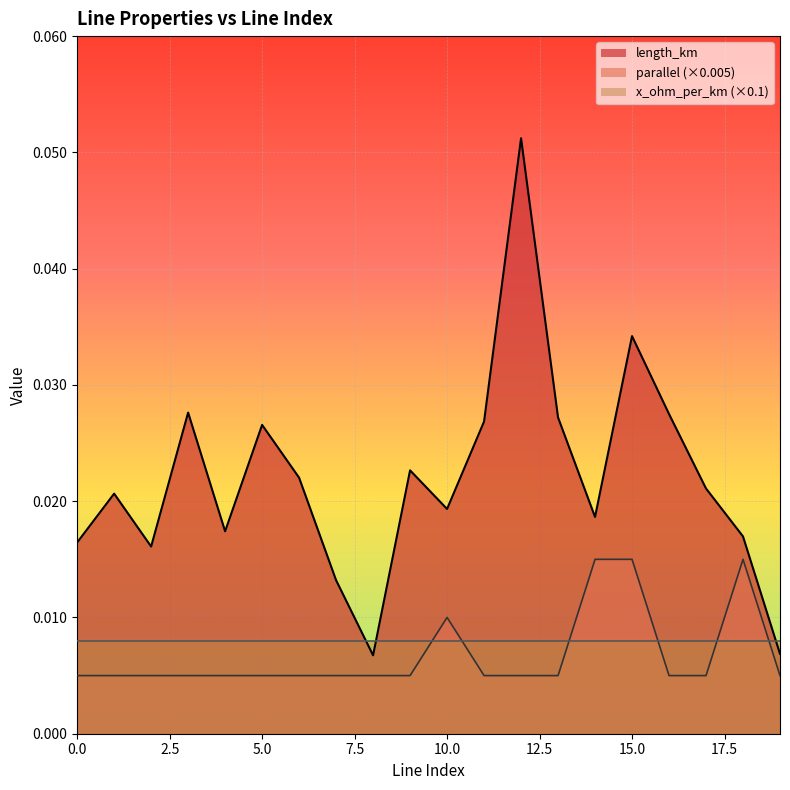

List the series in order of their overall mean, highest first.

length_km, parallel